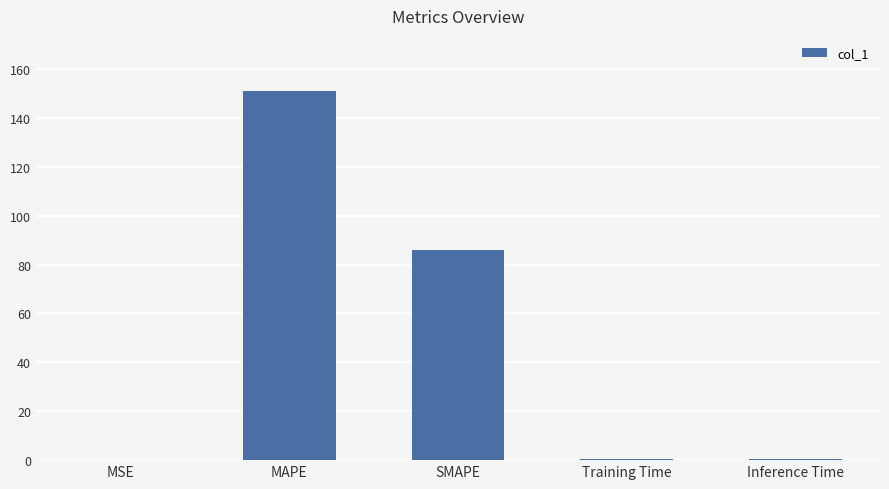

Where is the data nearest to the value 75?

SMAPE